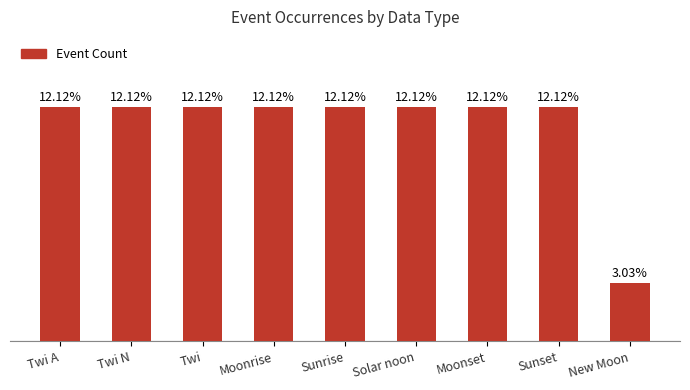

Does the chart contain any negative values?

No